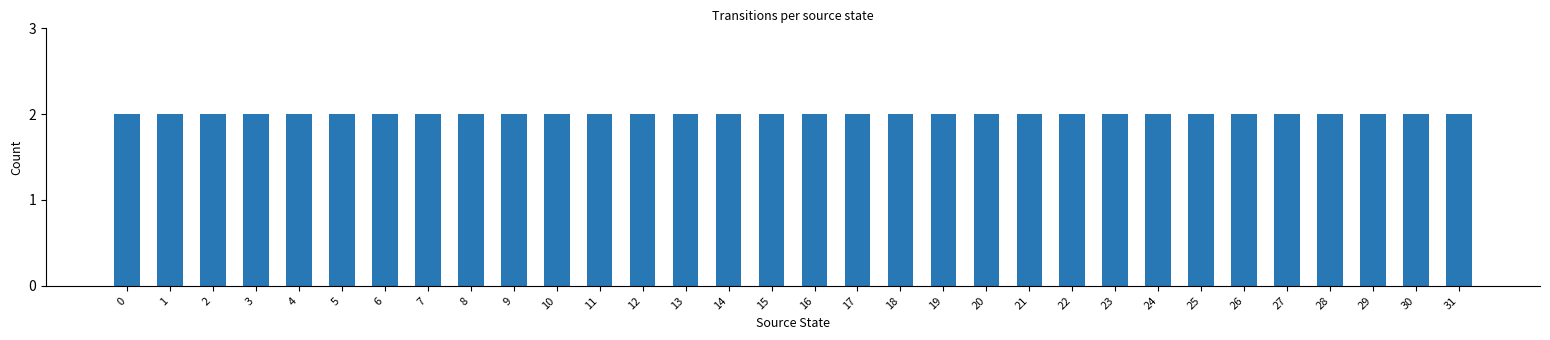

Which has a higher value, 26 or 5?

5